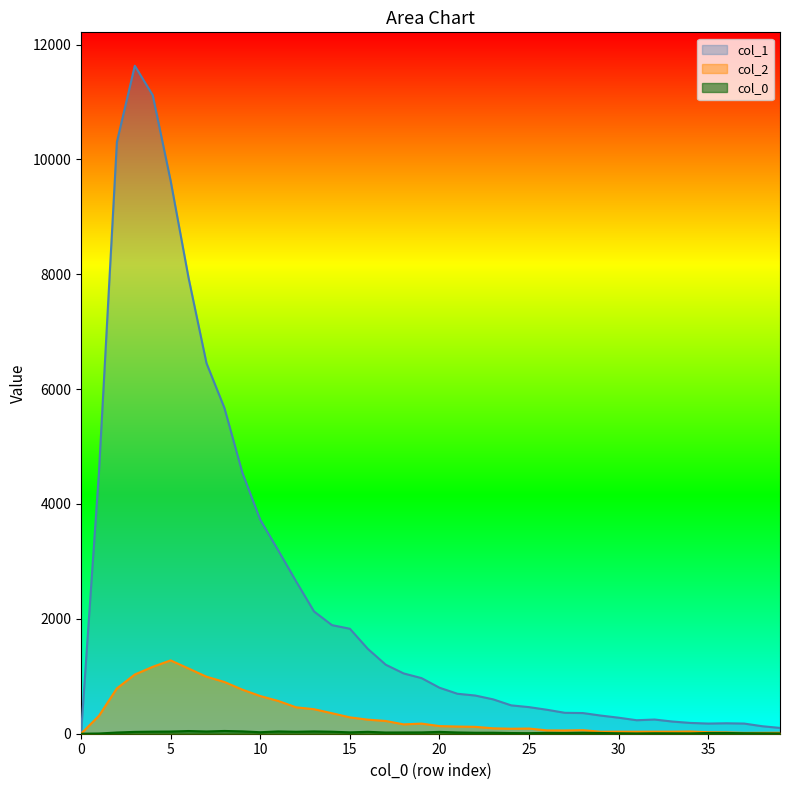

Reading right to left, extract all data points from this chart.

col_1: 101	131	177	182	177	188	212	247	235	279	316	360	364	417	463	494	598	665	696	801	968	1050	1202	1478	1828	1891	2129	2653	3194	3725	4547	5673	6452	7937	9627	11118	11631	10303	4554	0
col_2: 17	16	15	23	26	39	36	36	35	36	35	62	57	58	90	87	94	120	125	133	176	163	222	245	285	357	427	460	571	656	768	901	993	1135	1277	1165	1031	789	312	0
col_0: 5	7	9	13	13	6	7	8	5	8	13	17	13	15	10	12	17	17	22	32	23	22	21	33	24	35	40	34	40	26	41	48	39	47	38	36	32	21	4	0